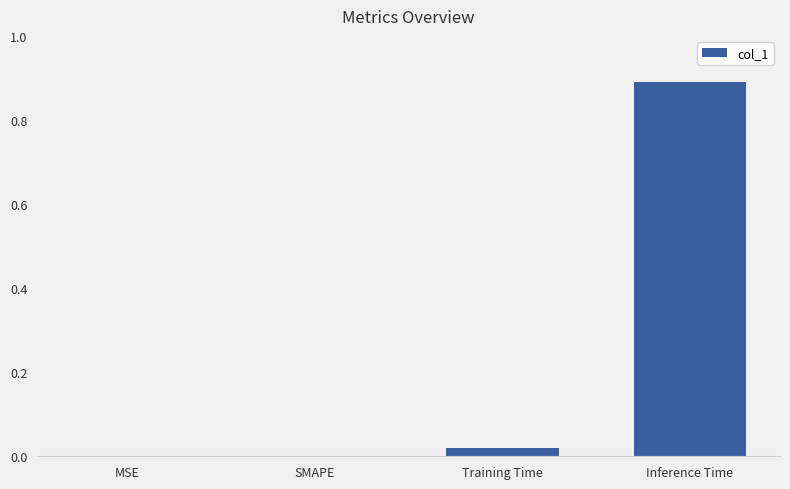

Which label corresponds to the largest value in the chart?

Inference Time